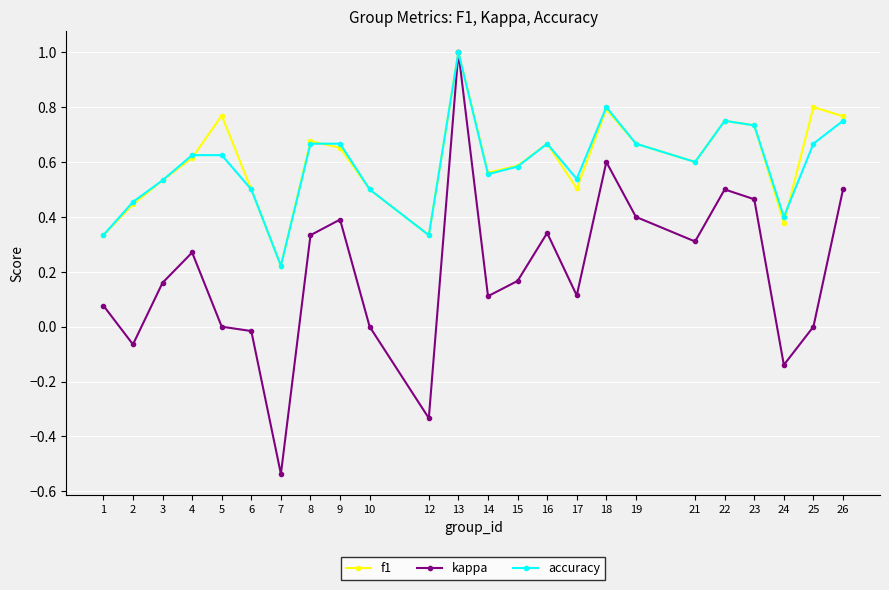

The f1 series shows 1.0 at 13. True or false?

True